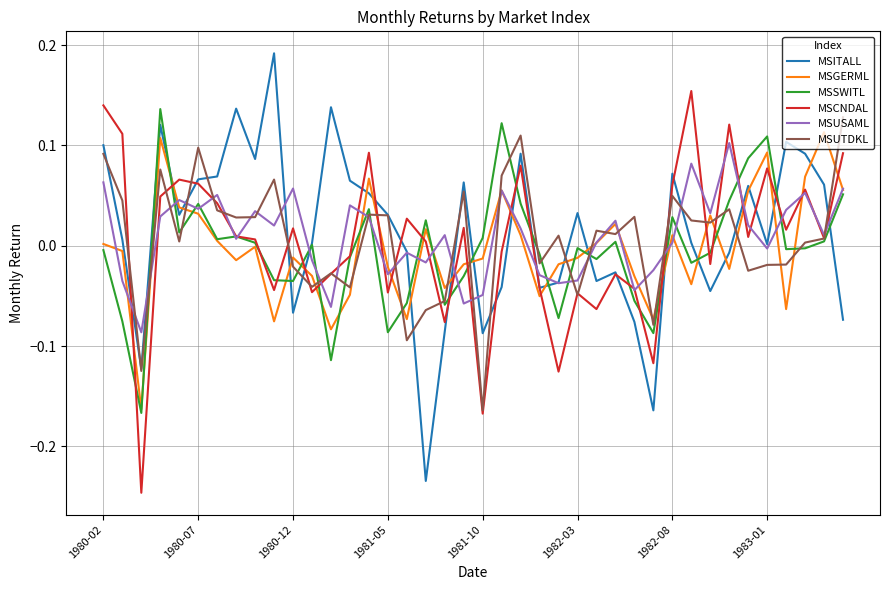

After their last crossing, which series has the higher values: MSGERML or MSITALL?

MSGERML